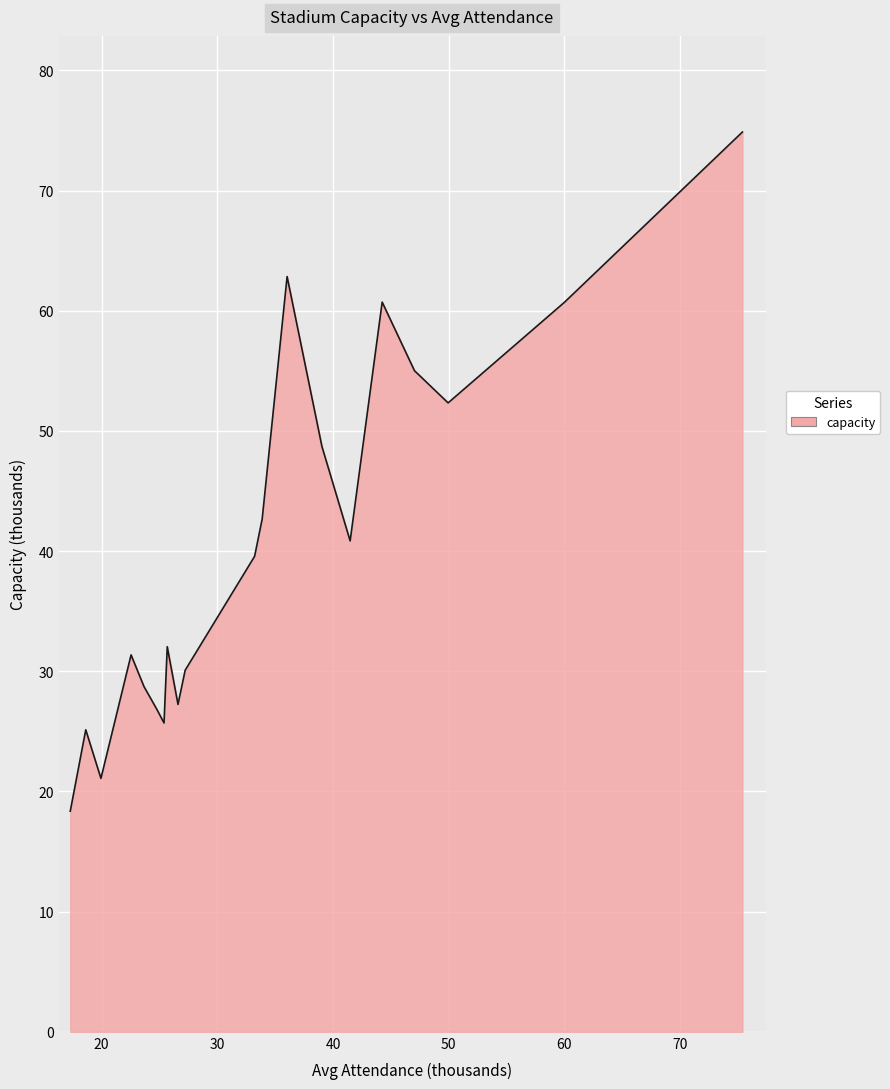

True or false: there are more than 1 points higher than both neighbors.

True